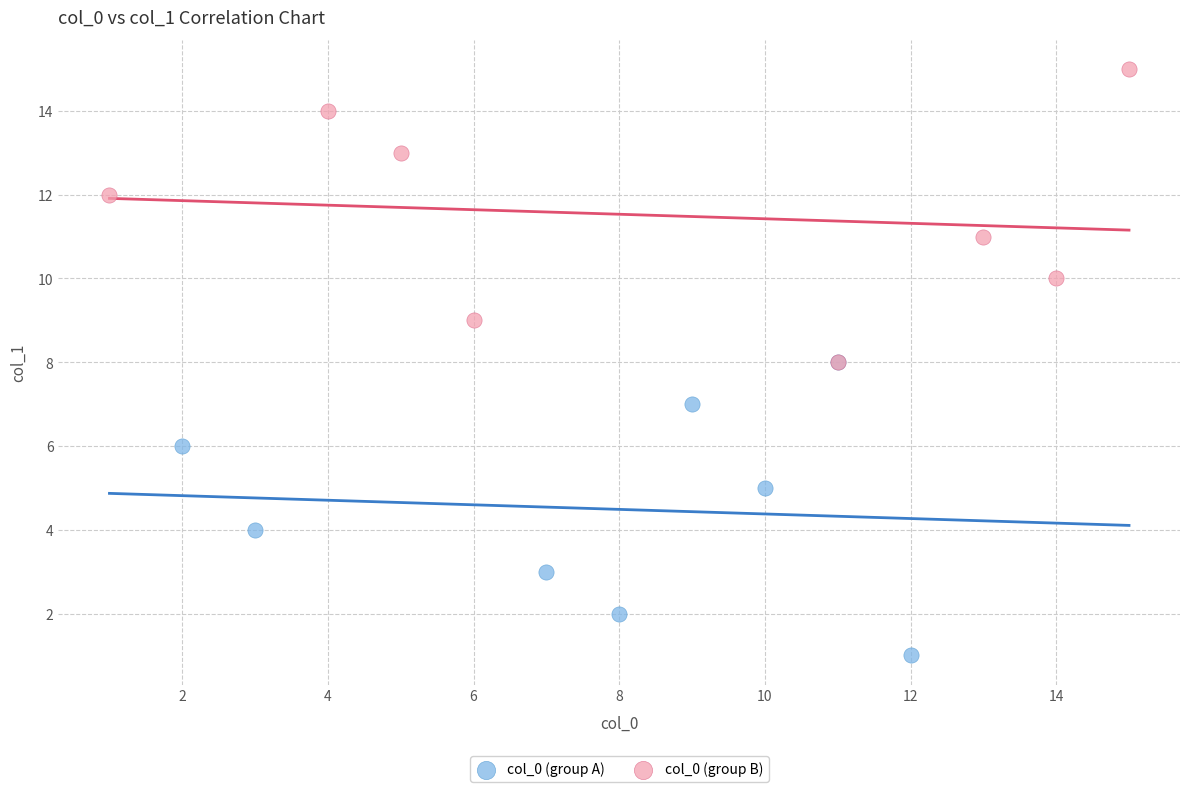

Which series reaches the minimum Y coordinate?

col_0 (group A)